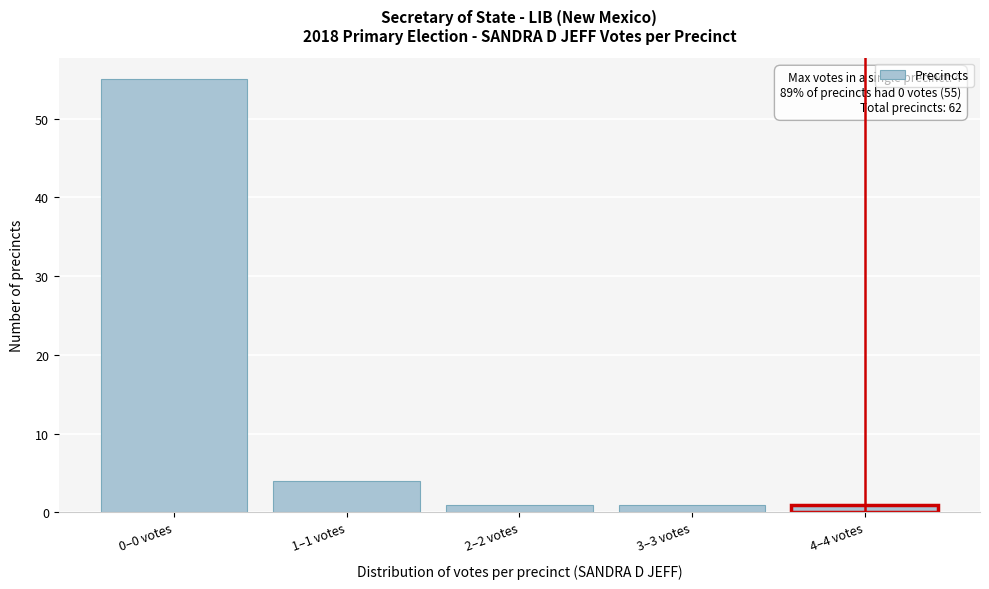

Reading left to right, transcribe all the data shown in this chart.

0–0 votes=55	1–1 votes=4	2–2 votes=1	3–3 votes=1	4–4 votes=1